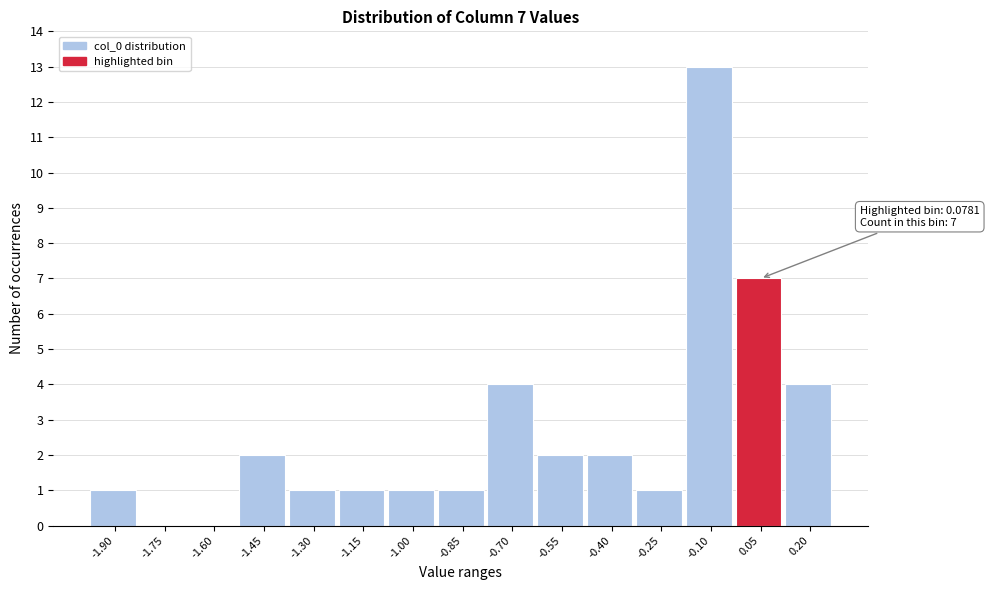

Reading left to right, extract all data points from this chart.

-1.90=1	-1.75=0	-1.60=0	-1.45=2	-1.30=1	-1.15=1	-1.00=1	-0.85=1	-0.70=4	-0.55=2	-0.40=2	-0.25=1	-0.10=13	0.05=7	0.20=4